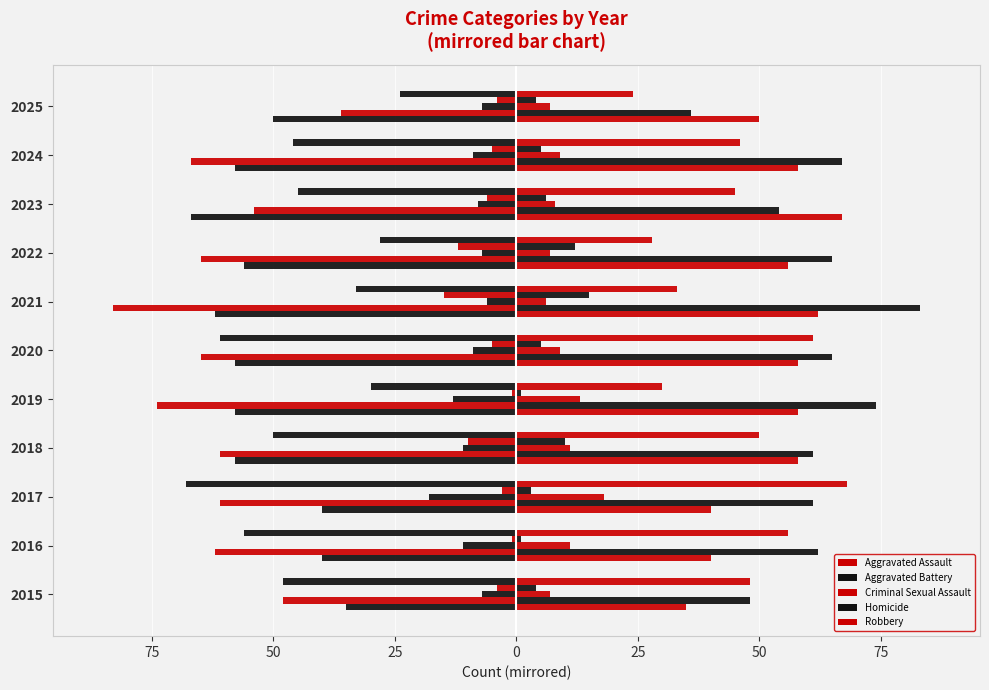

True or false: Aggravated Battery has a value of -100 at 2020.

False